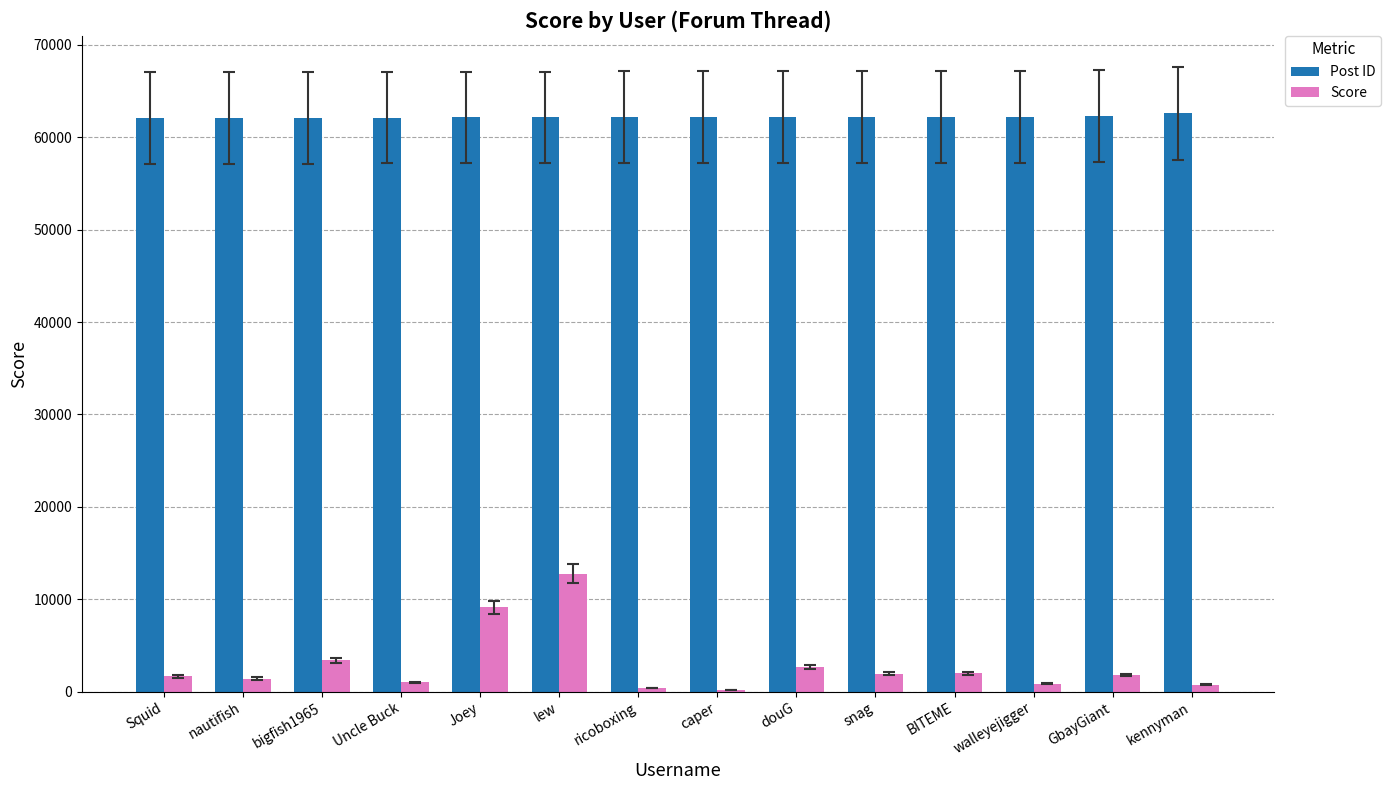

What is the sum of all Score values?

39938